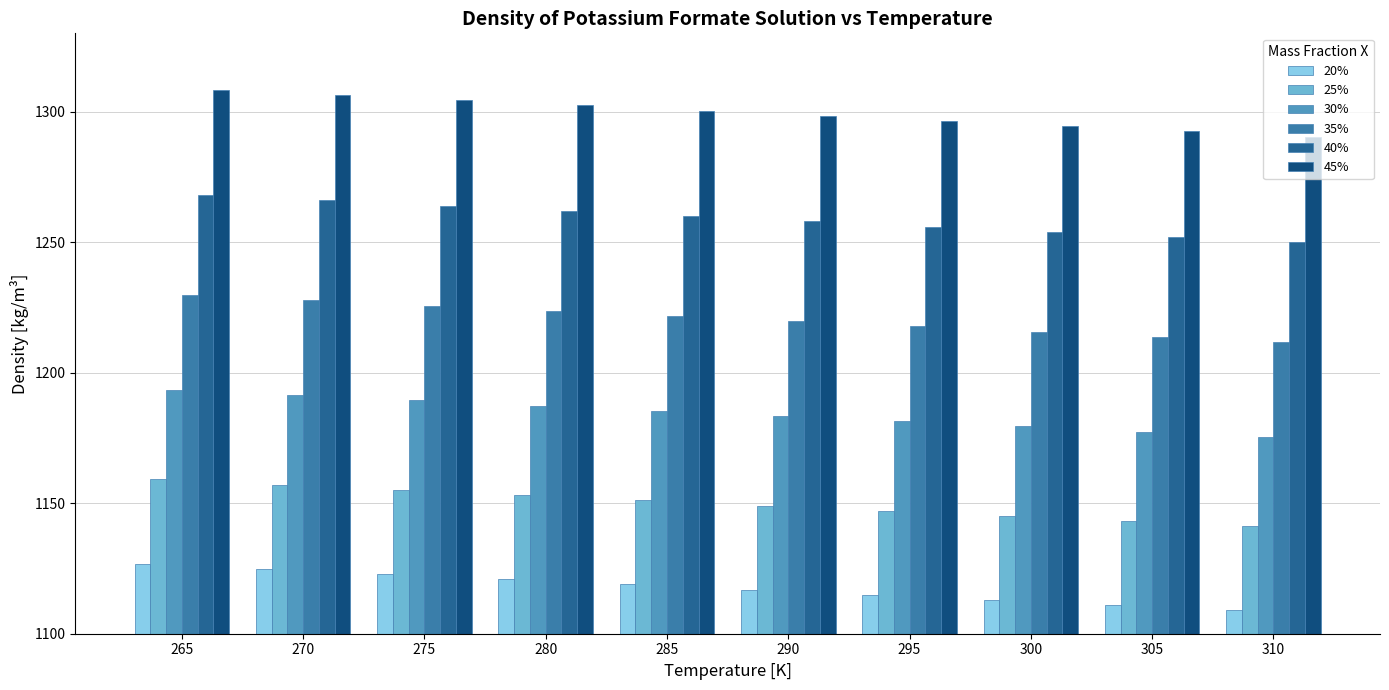

What is the minimum value for 45%?

1290.4